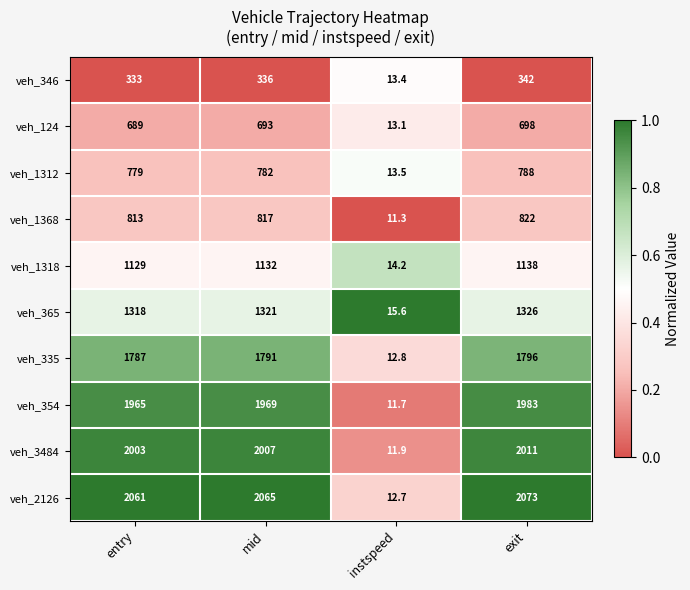

At entry, list the series in order from smallest to largest.

veh_346, veh_124, veh_1312, veh_1368, veh_1318, veh_365, veh_335, veh_354, veh_3484, veh_2126